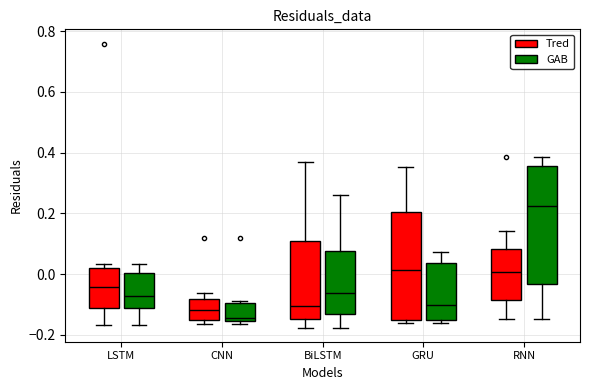

Reading left to right, transcribe this box plot: for each box, give where its median line is, the range the box spans, and where its two whiskers end, as read against the y-axis. The values are not printed on the chart, so give them approximately, as read against the axis.

LSTM (Tred): median -0.04, box -0.12 to 0.02, whiskers -0.16 to 0.04
LSTM (GAB): median -0.08, box -0.12 to 0.00, whiskers -0.16 to 0.04
CNN (Tred): median -0.12, box -0.16 to -0.08, whiskers -0.16 (just below the box's lower edge) to -0.06
CNN (GAB): median -0.14, box -0.16 to -0.10, whiskers -0.16 (just below the box's lower edge) to -0.08
BiLSTM (Tred): median -0.10, box -0.14 to 0.10, whiskers -0.18 to 0.36
BiLSTM (GAB): median -0.06, box -0.14 to 0.08, whiskers -0.18 to 0.26
GRU (Tred): median 0.02, box -0.16 to 0.20, whiskers -0.16 (just below the box's lower edge) to 0.36
GRU (GAB): median -0.10, box -0.16 to 0.04, whiskers -0.16 (just below the box's lower edge) to 0.08
RNN (Tred): median 0.00, box -0.08 to 0.08, whiskers -0.14 to 0.14
RNN (GAB): median 0.22, box -0.04 to 0.36, whiskers -0.14 to 0.38